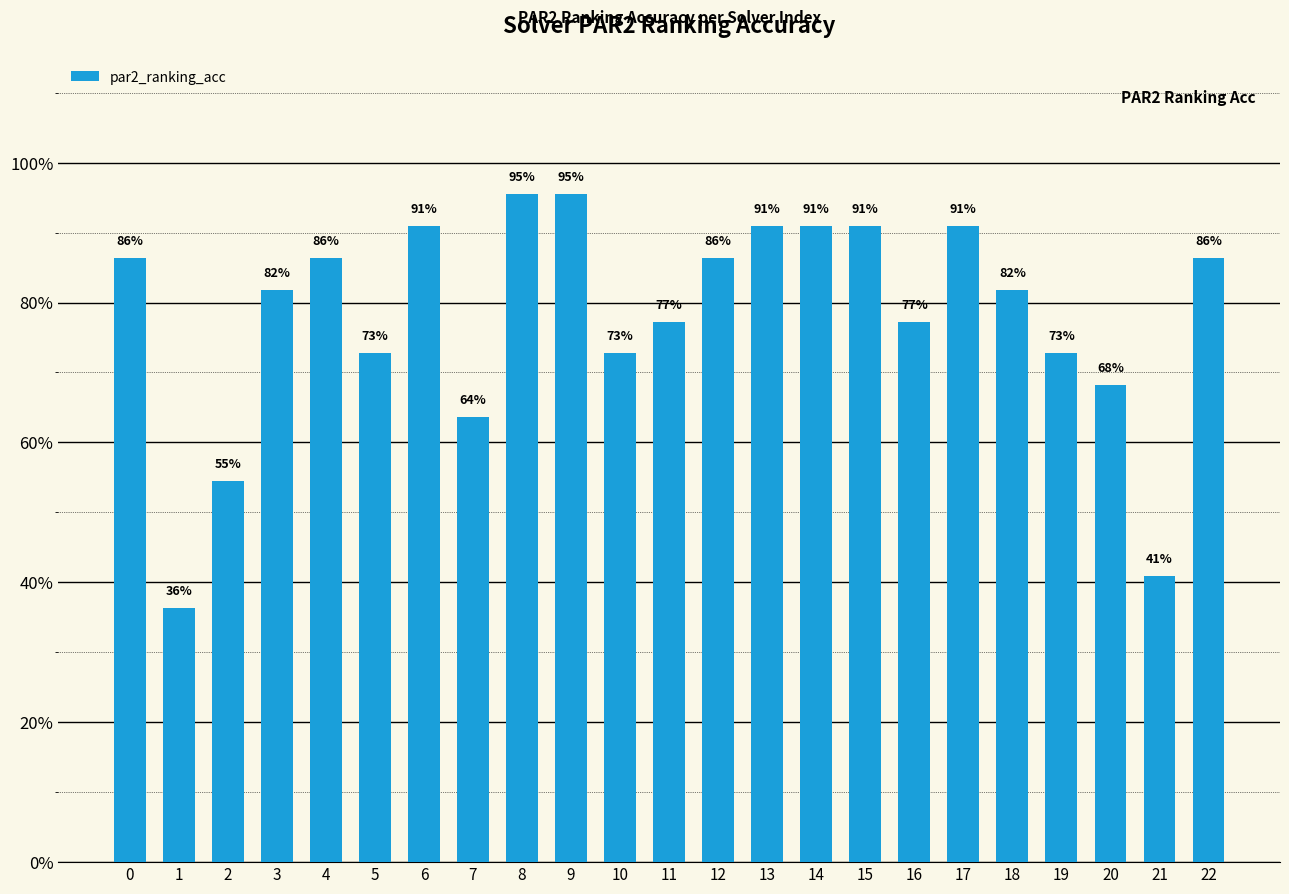

What is the sum of the values at 8 and 12?

1.8